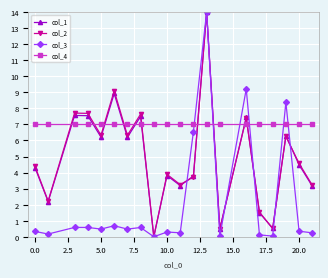

How many positive values does the col_1 series have?

19